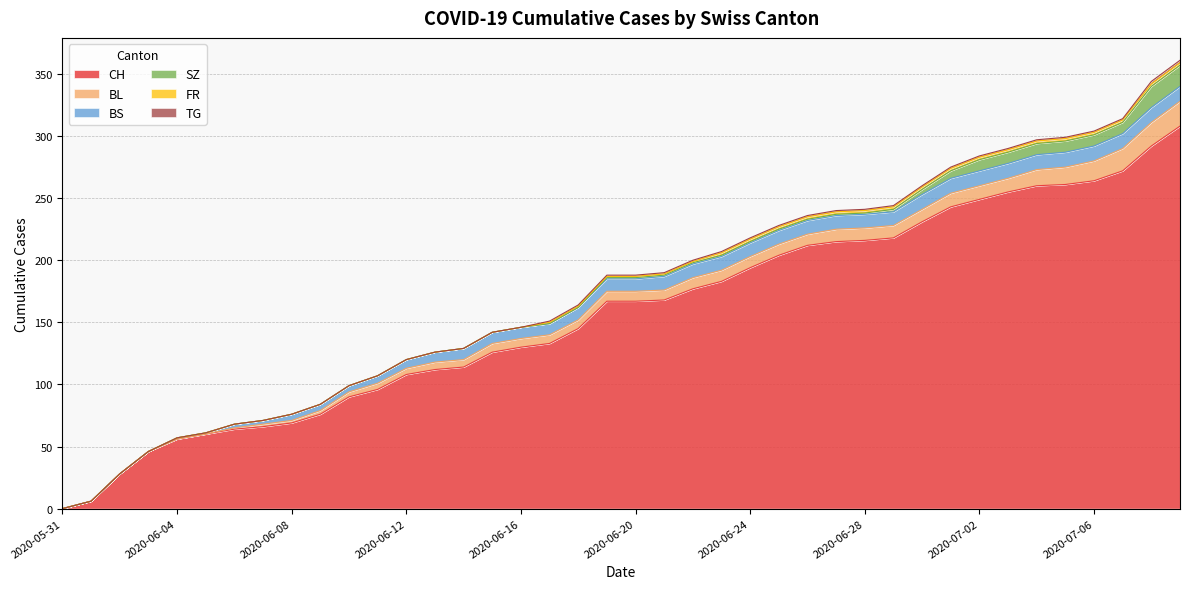

What is the difference between the second highest and second lowest values in the TG series?

2